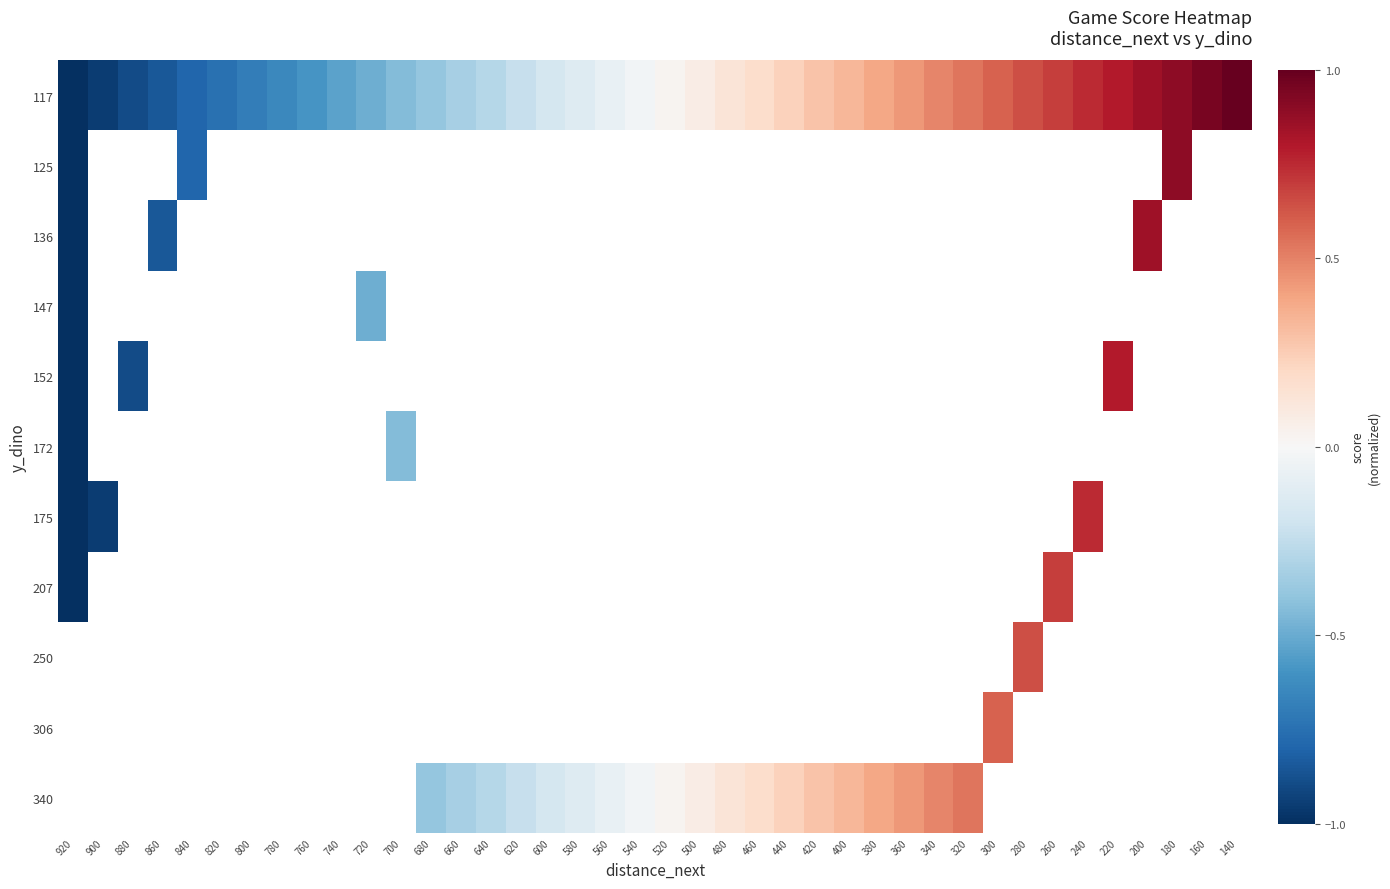

What is the minimum value for 117?

-1.0